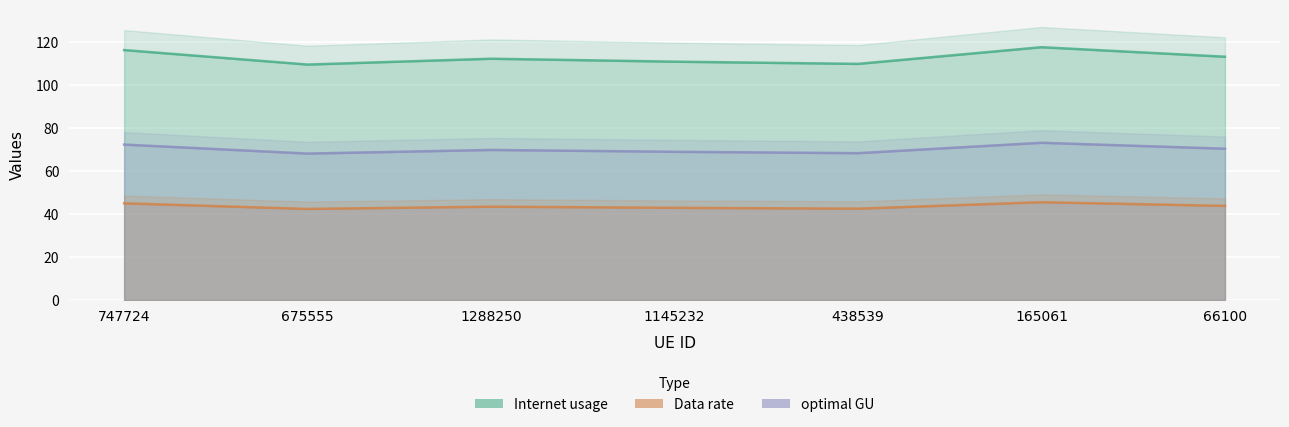

In optimal GU, how many points are lower than both neighbors (excluding endpoints)?

2